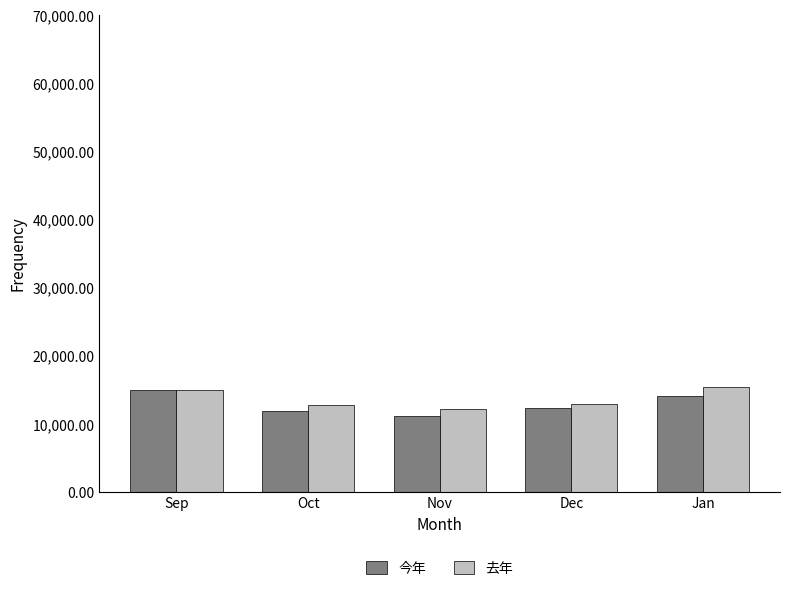

What is the minimum value shown in the chart?

11175